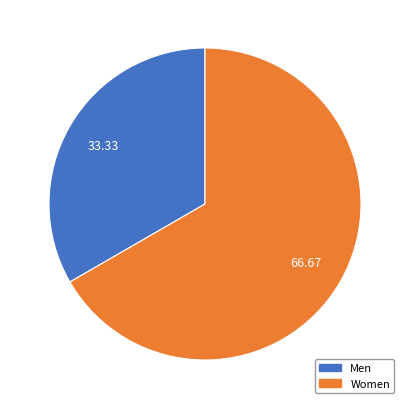

Does any single category account for the majority?

Yes